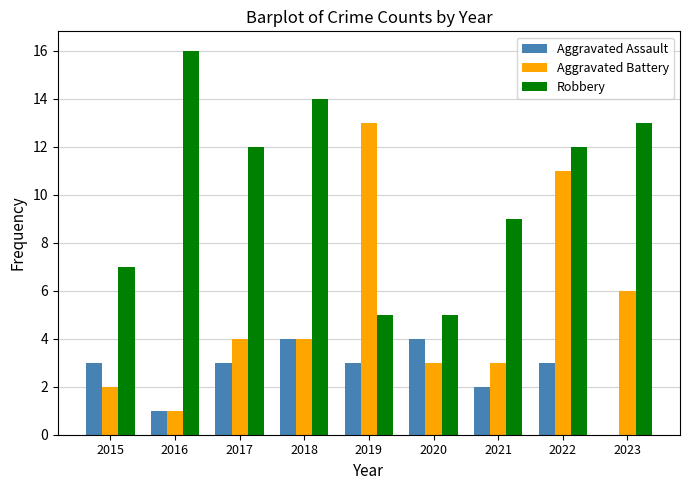

Reading left to right, list all the values displayed in this chart.

Aggravated Assault: 3	1	3	4	3	4	2	3	0
Aggravated Battery: 2	1	4	4	13	3	3	11	6
Robbery: 7	16	12	14	5	5	9	12	13